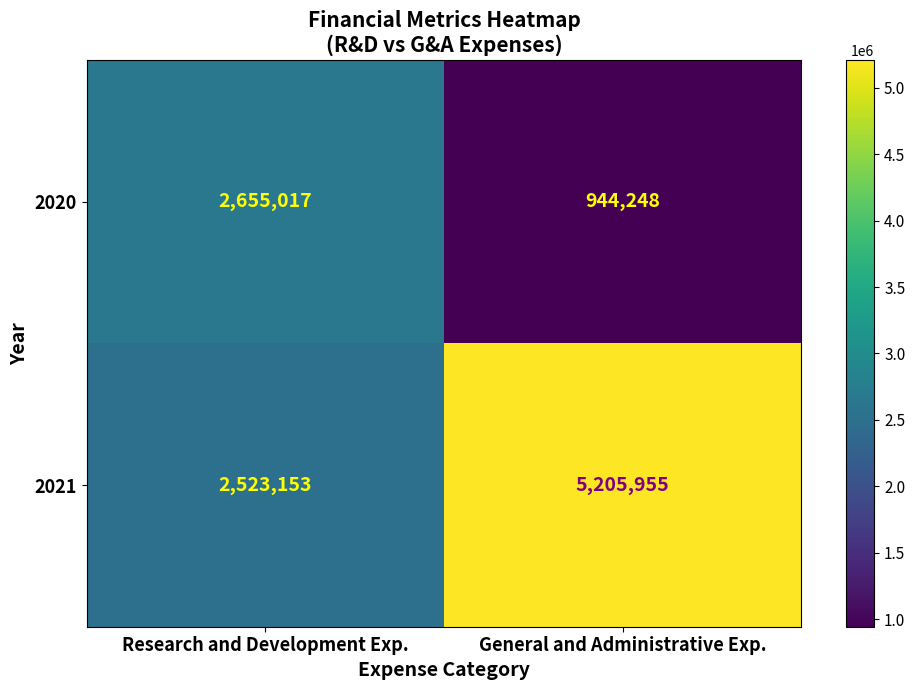

What is the difference between the 2021 values at General and Administrative Exp. and Research and Development Exp.?

2682802